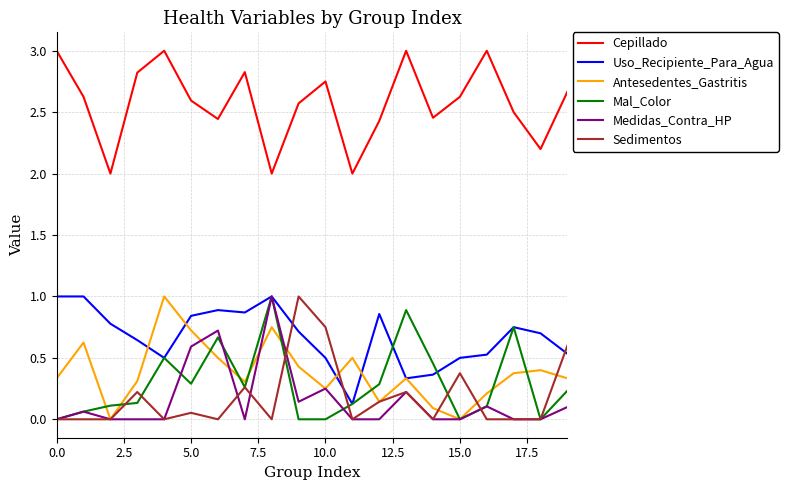

True or false: Cepillado and Medidas_Contra_HP cross at least once.

False